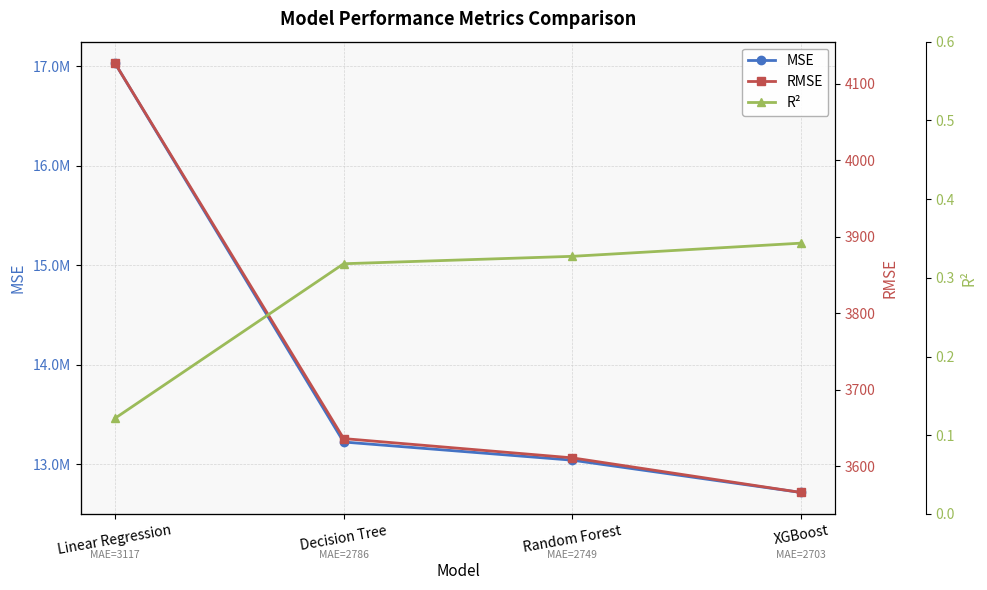

At which label is MSE closest to 14872024?

Decision Tree